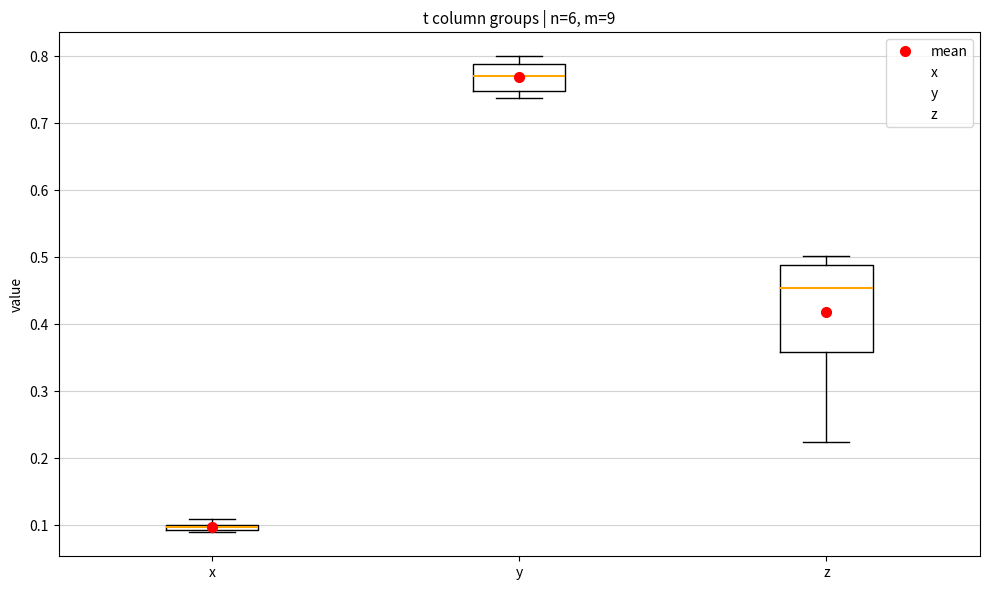

Which box has the highest median line?

y